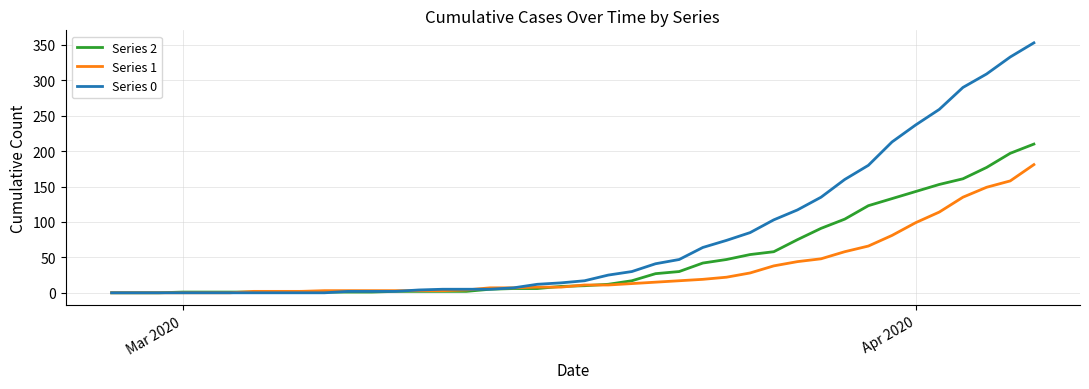

Which series has the largest total across all categories?

Series 0